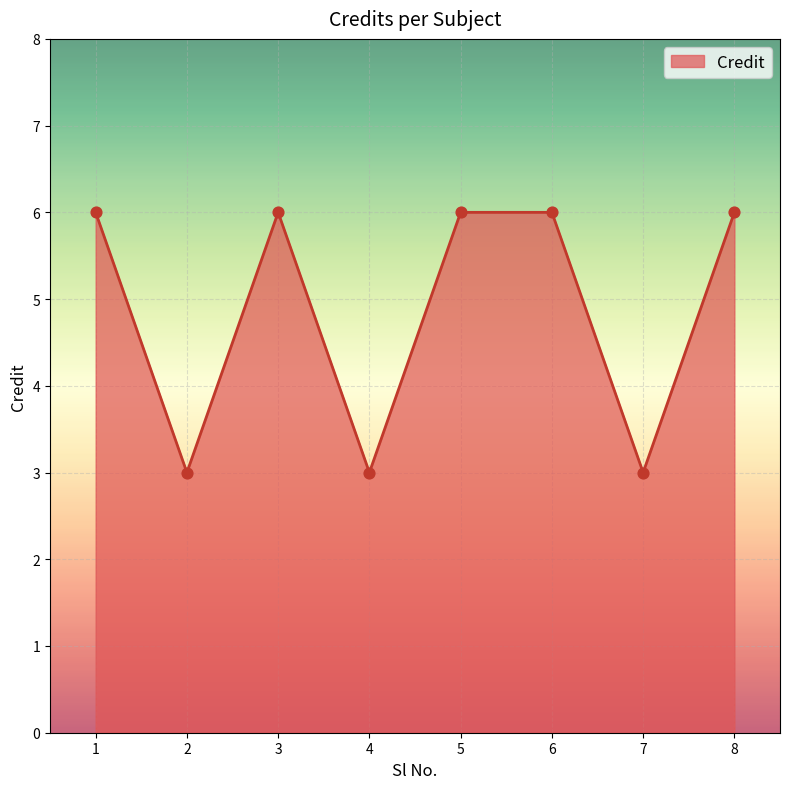

Approximately how many times larger is the value at 7 compared to 2?

1.0